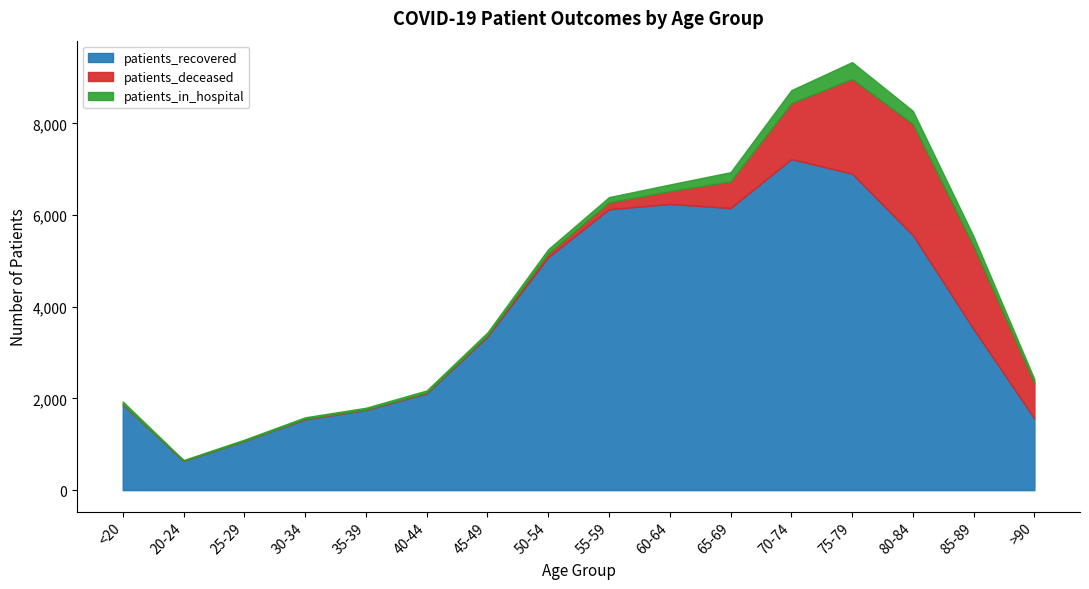

What is the sum of all patients_recovered values?

60696